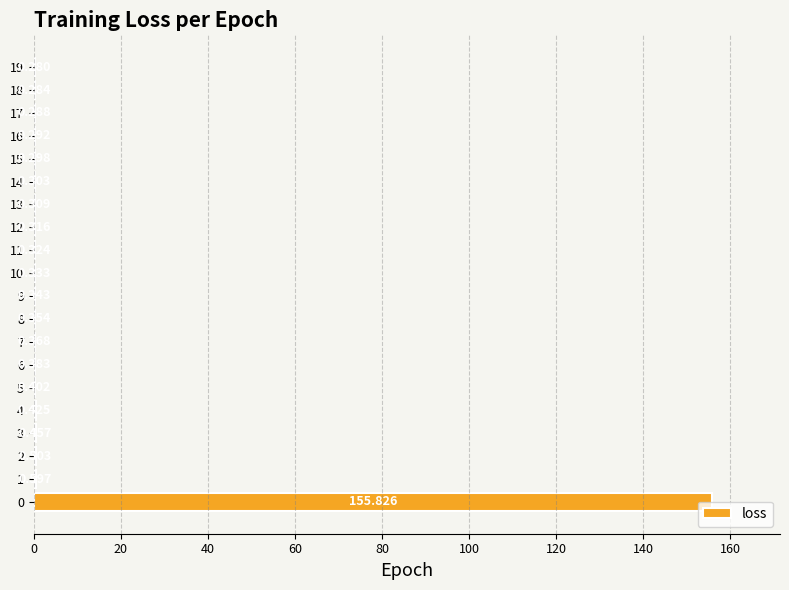

Are the bars horizontal?

Yes